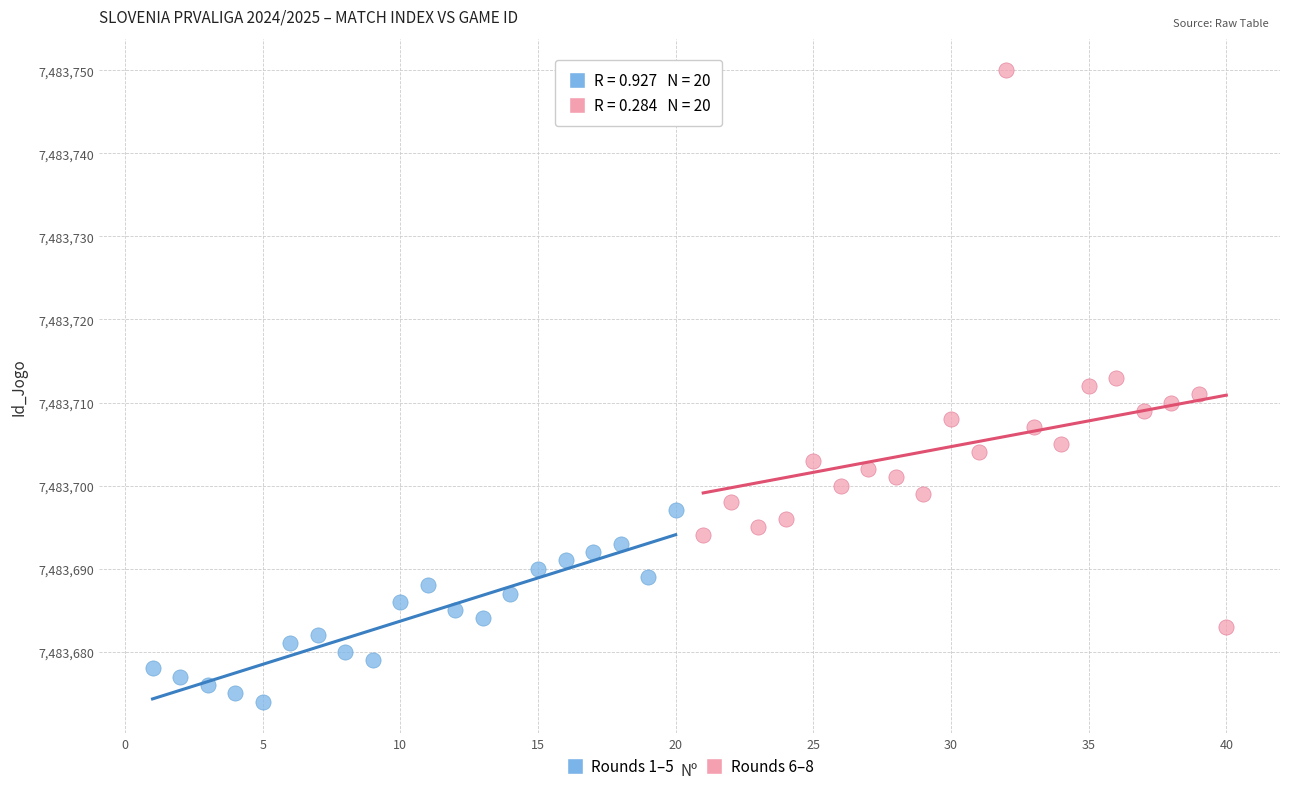

Which series contains the highest Y value?

Rounds 6–8